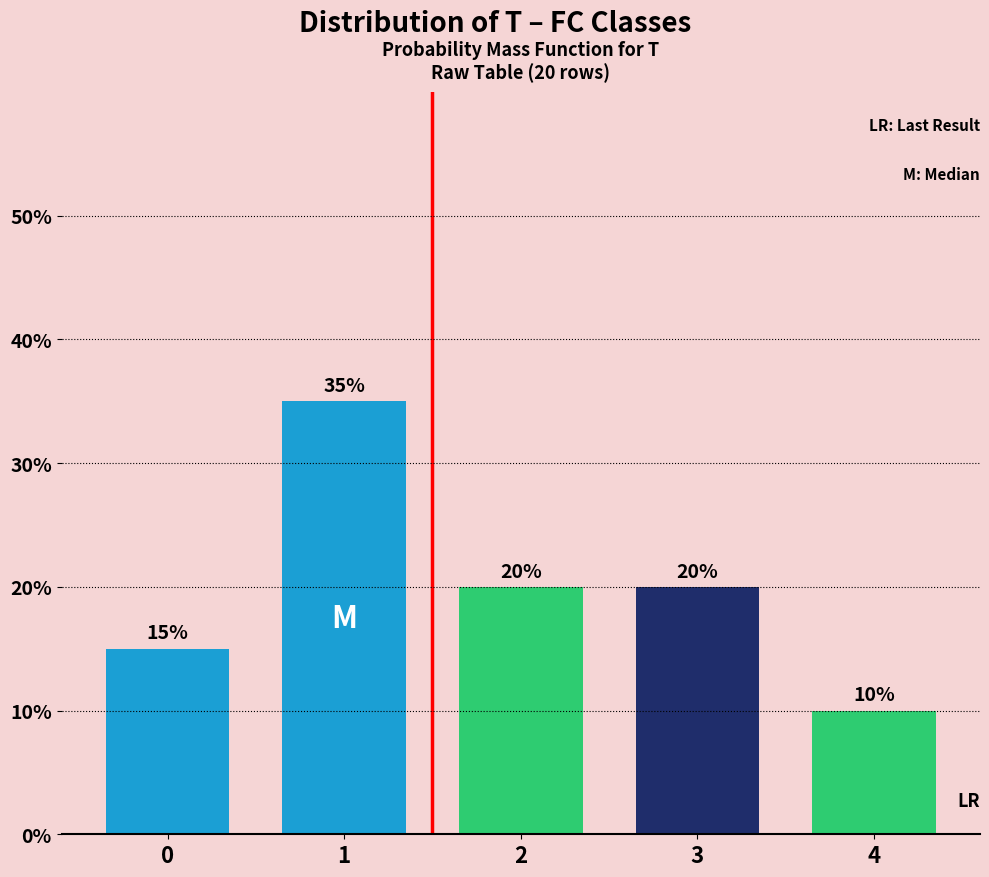

Reading right to left, transcribe all the data shown in this chart.

4=10	3=20	2=20	1=35	0=15